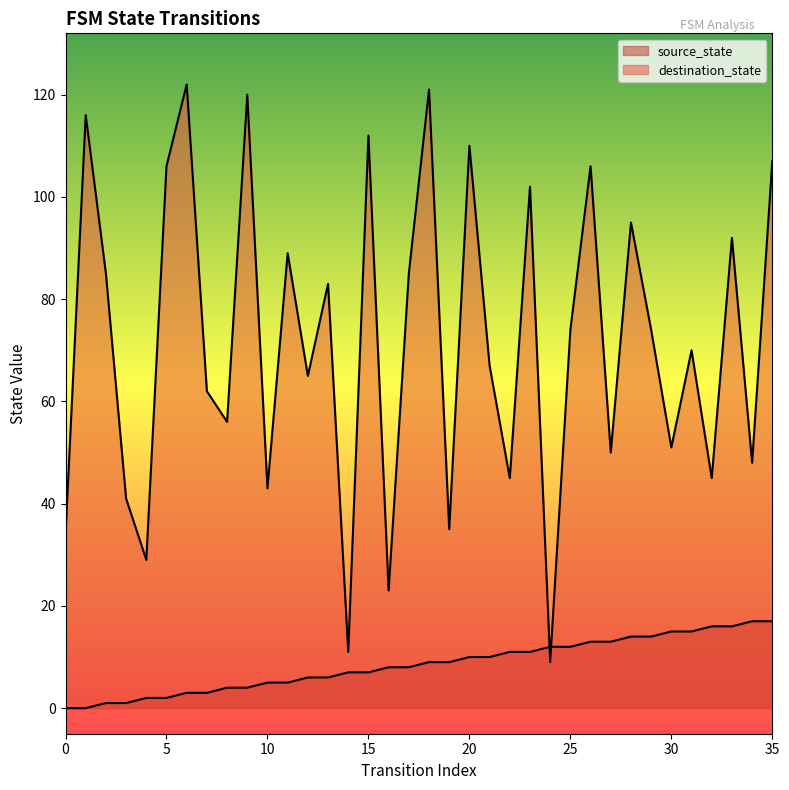

True or false: source_state has a value of 23 at 35.

False